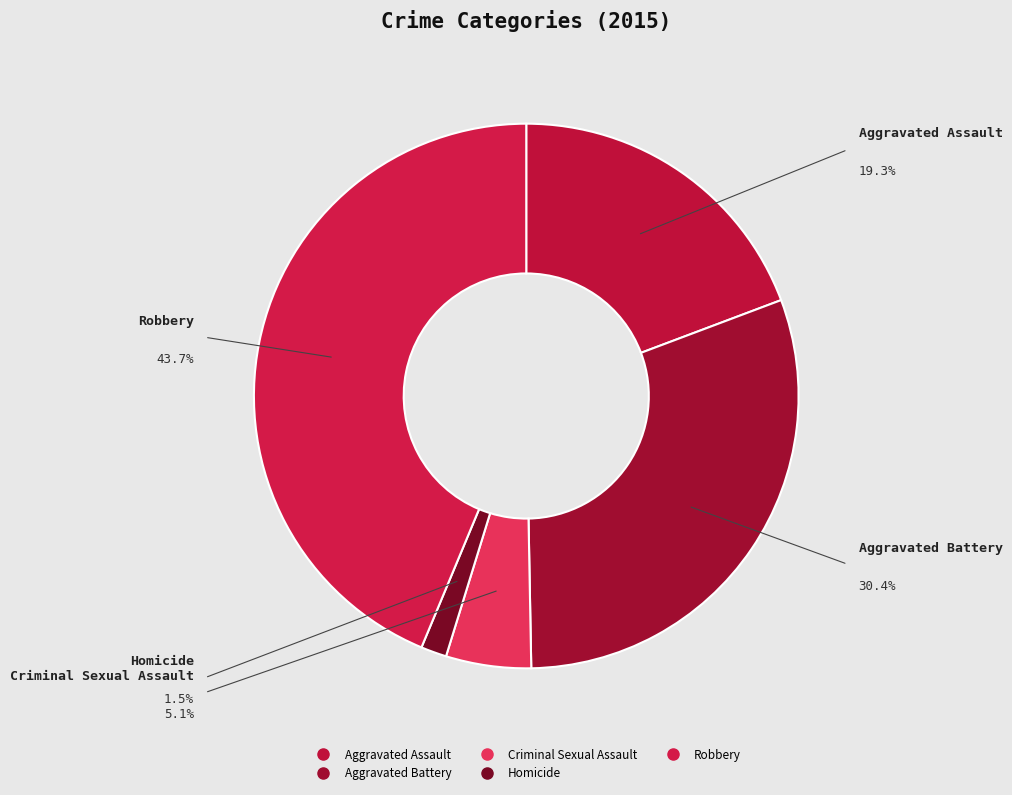

Which slice is the largest?

Robbery